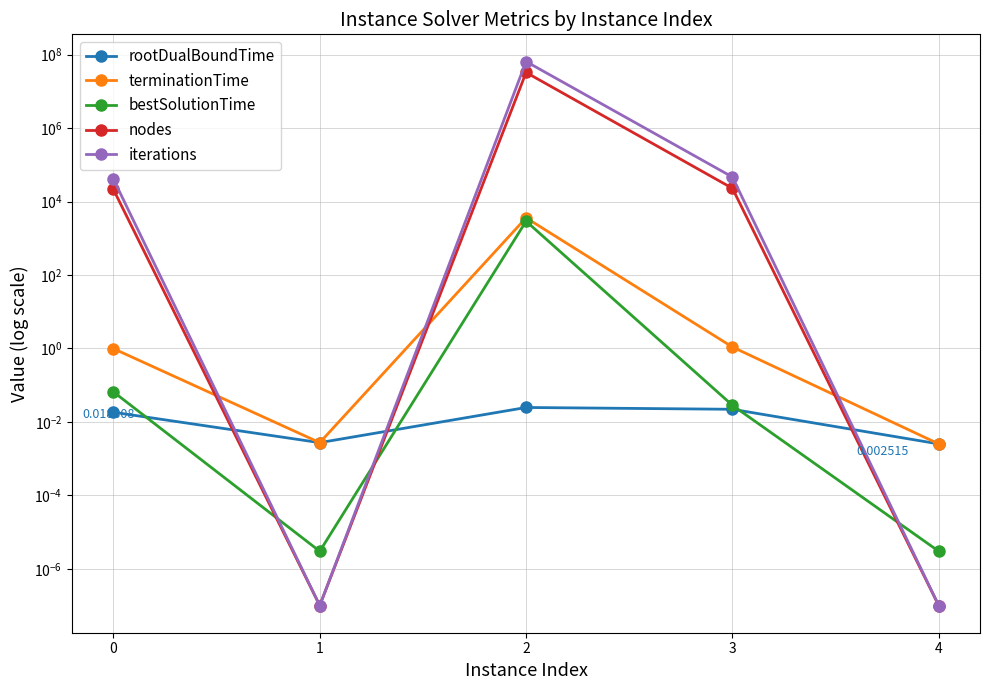

Is the value of rootDualBoundTime at 1 greater than the value of nodes at 2?

No